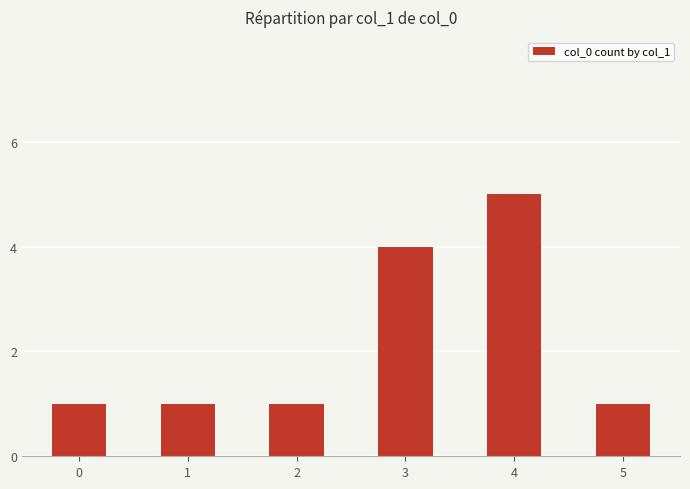

Where is the data nearest to the value 3?

3